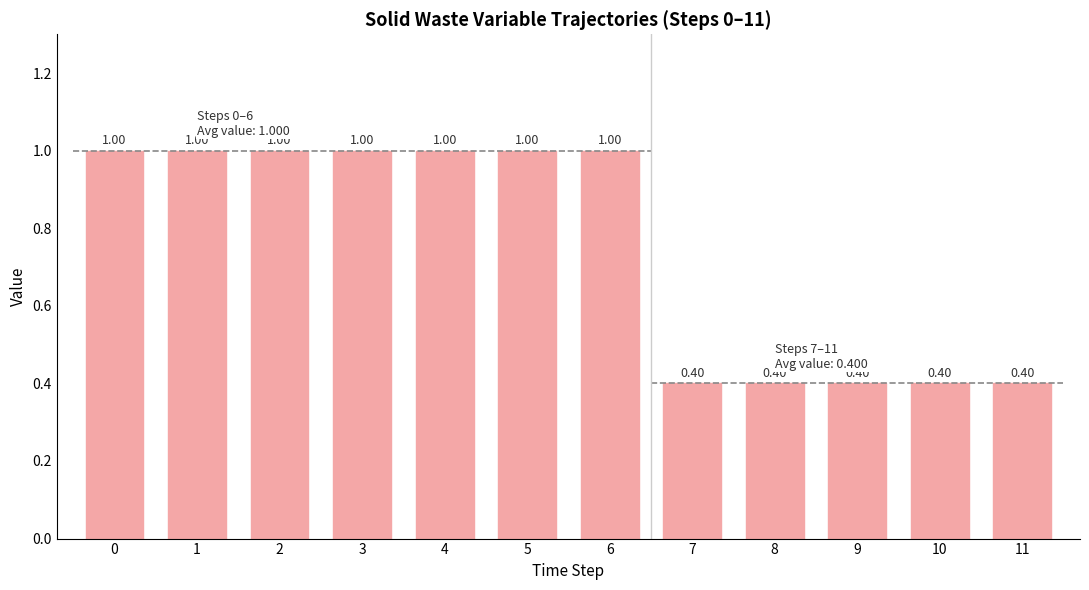

Rank the categories by value from lowest to highest.

7, 8, 9, 10, 11, 0, 1, 2, 3, 4, 5, 6